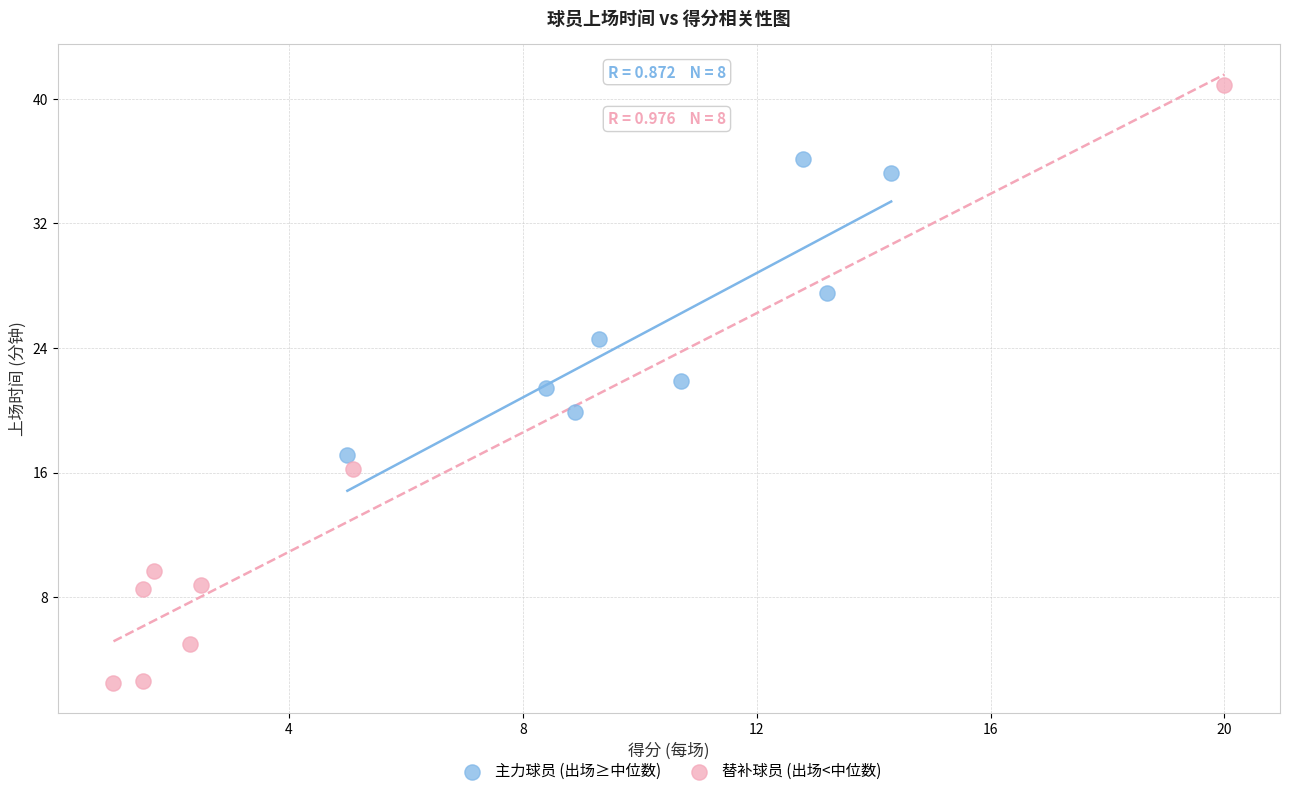

Which series has the widest spread of Y values?

替补球员 (出场<中位数)